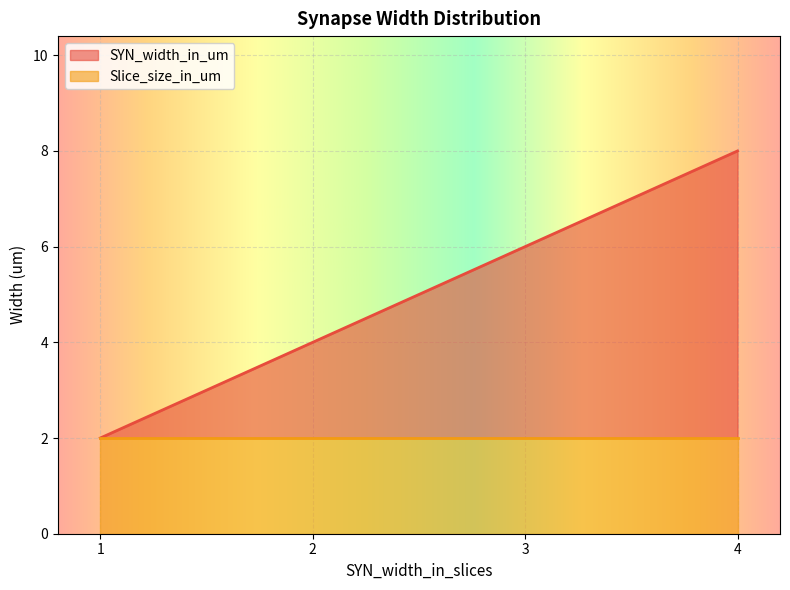

At which label is SYN_width_in_um closest to 5?

3